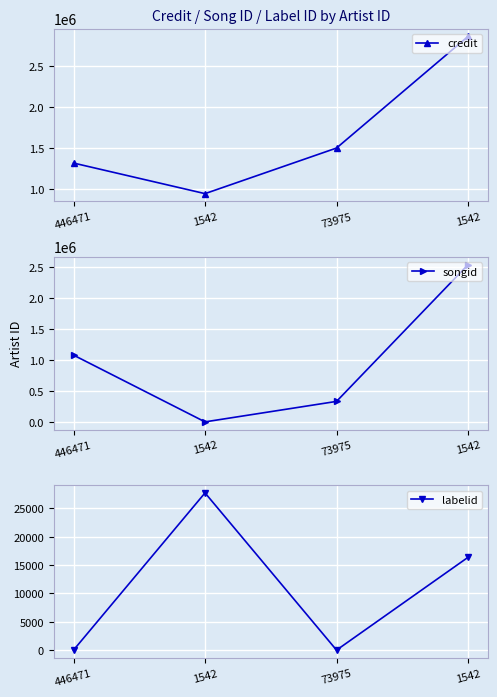

At which label is labelid closest to 13872?

1542